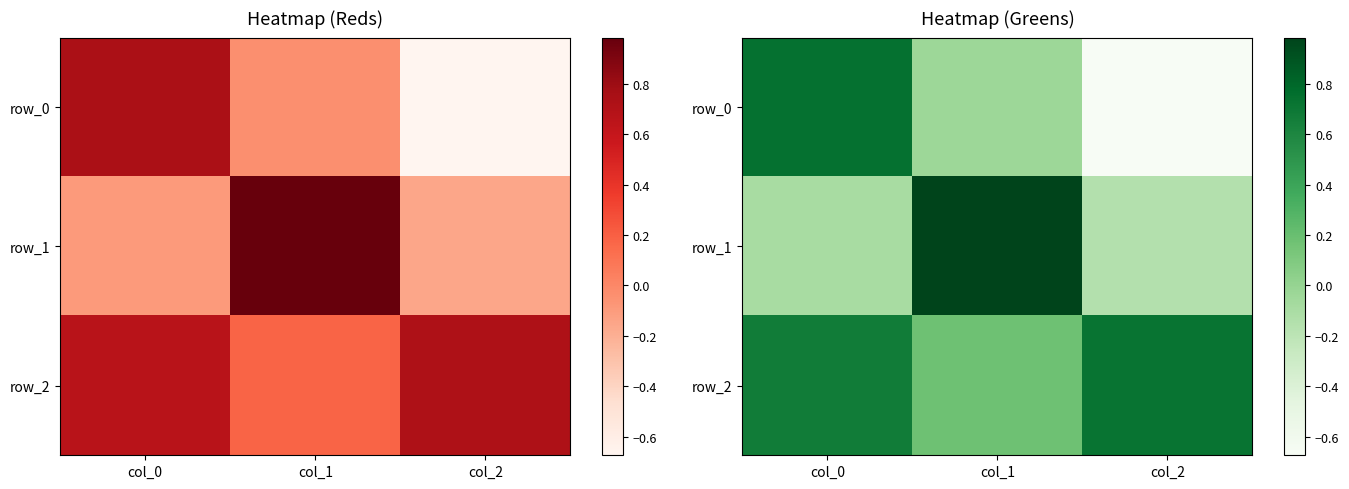

What is the approximate value of row_2 at col_0?

0.7